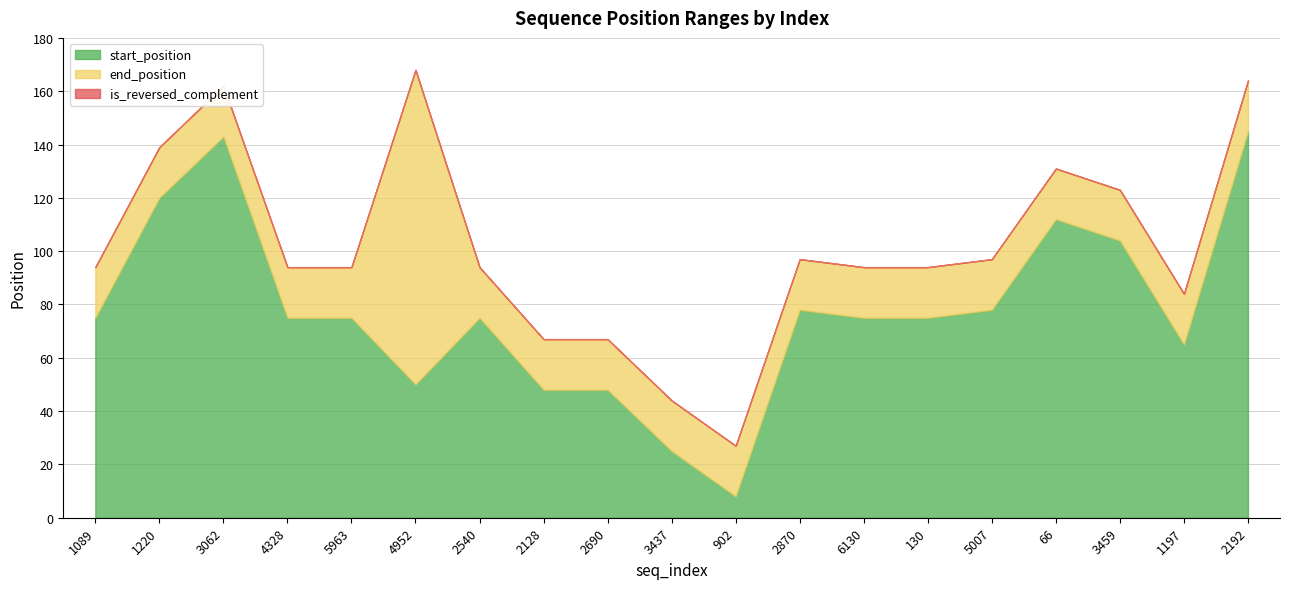

The value of start_position at 4328 is 75. True or false?

True